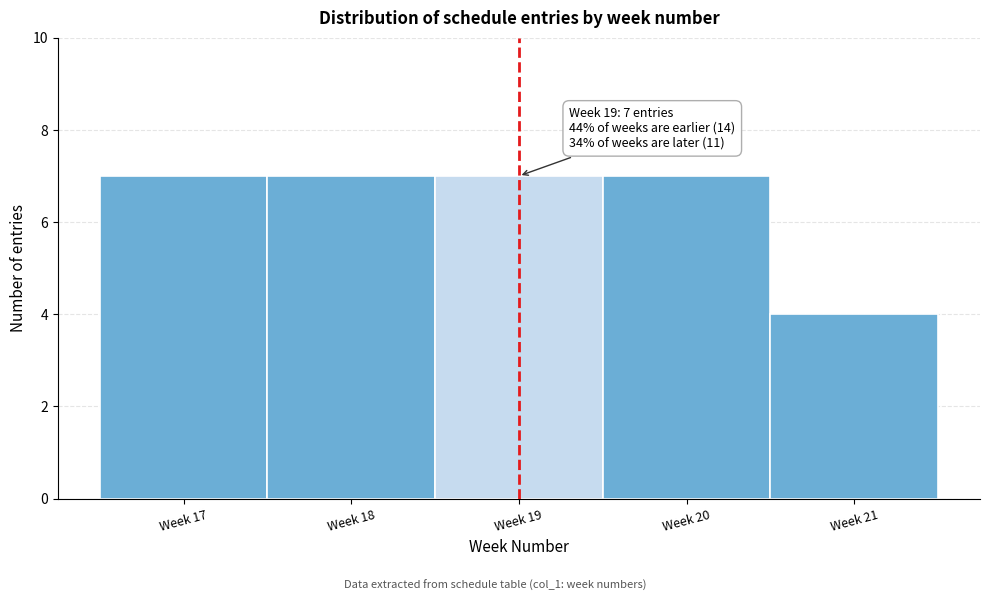

Reading left to right, list all the values displayed in this chart.

Week 17=7	Week 18=7	Week 19=7	Week 20=7	Week 21=4